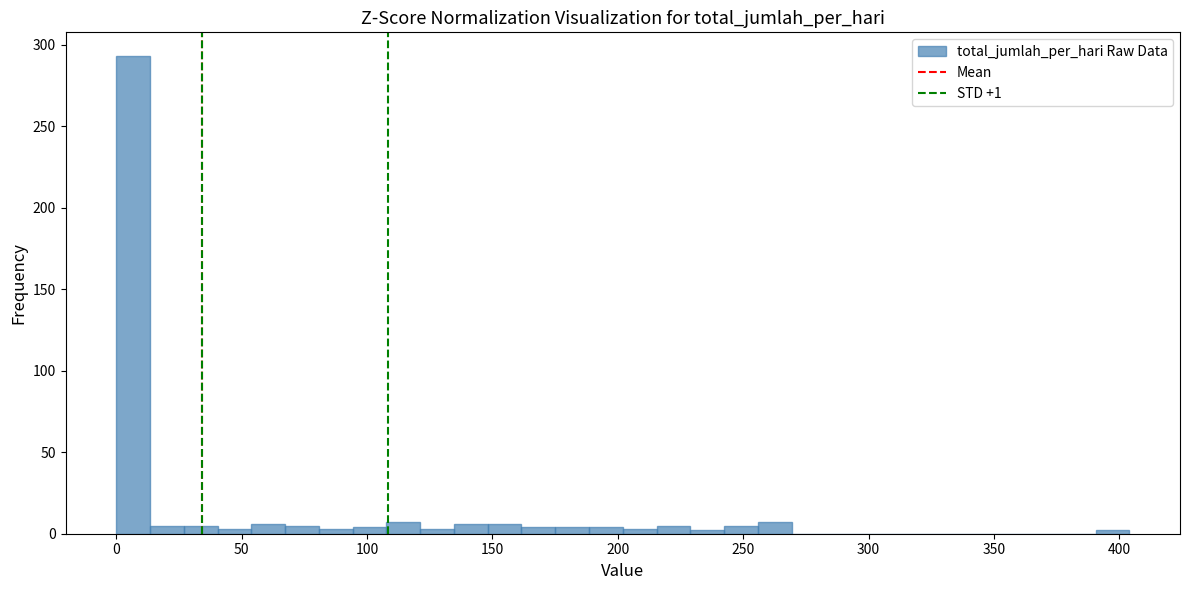

Around what value on the x-axis is the tallest bar? Give the approximate position of its centre, as read against the axis.

5